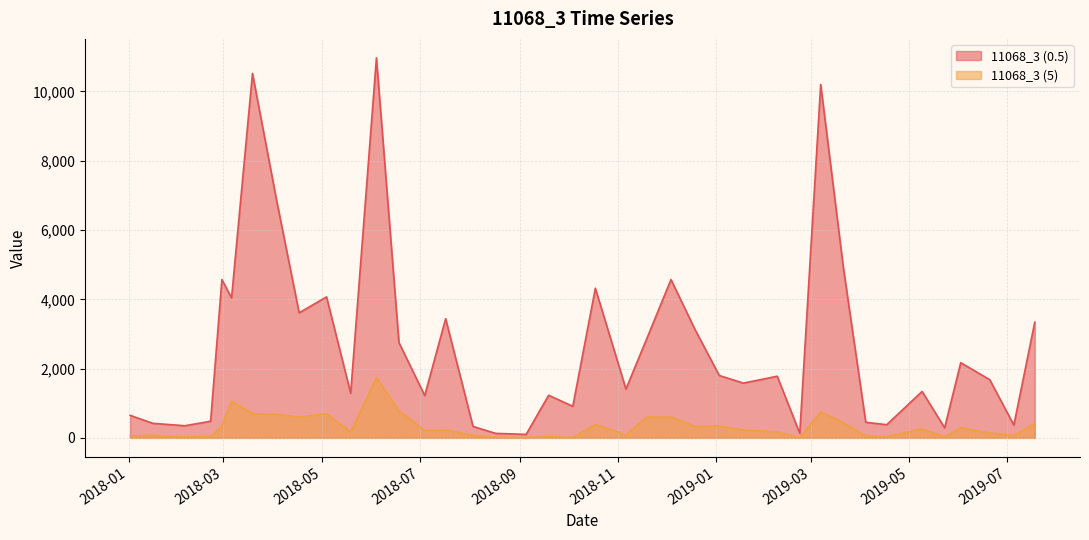

Reading left to right, extract all data points from this chart.

11068_3 (0.5): 2018-01-02=650	2018-01-16=420	2018-02-05=350	2018-02-21=480	2018-02-28=4570	2018-03-06=4040	2018-03-19=10520	2018-04-03=6850	2018-04-17=3610	2018-05-04=4070	2018-05-19=1290	2018-06-04=10970	2018-06-18=2750	2018-07-04=1220	2018-07-17=3440	2018-08-03=330	2018-08-17=130	2018-09-05=100	2018-09-19=1230	2018-10-04=910	2018-10-18=4320	2018-11-06=1410	2018-11-19=2870	2018-12-04=4570	2018-12-19=3120	2019-01-03=1800	2019-01-18=1580	2019-02-08=1780	2019-02-22=130	2019-03-07=10200	2019-03-21=4940	2019-04-04=450	2019-04-17=380	2019-05-09=1340	2019-05-23=290	2019-06-02=2170	2019-06-20=1680	2019-07-05=370	2019-07-18=3340
11068_3 (5): 2018-01-02=60	2018-01-16=70	2018-02-05=20	2018-02-21=40	2018-02-28=330	2018-03-06=1060	2018-03-19=700	2018-04-03=680	2018-04-17=600	2018-05-04=700	2018-05-19=170	2018-06-04=1740	2018-06-18=780	2018-07-04=210	2018-07-17=230	2018-08-03=70	2018-08-17=20	2018-09-05=10	2018-09-19=40	2018-10-04=10	2018-10-18=390	2018-11-06=80	2018-11-19=600	2018-12-04=600	2018-12-19=330	2019-01-03=340	2019-01-18=230	2019-02-08=170	2019-02-22=10	2019-03-07=750	2019-03-21=440	2019-04-04=60	2019-04-17=30	2019-05-09=260	2019-05-23=30	2019-06-02=290	2019-06-20=140	2019-07-05=70	2019-07-18=420